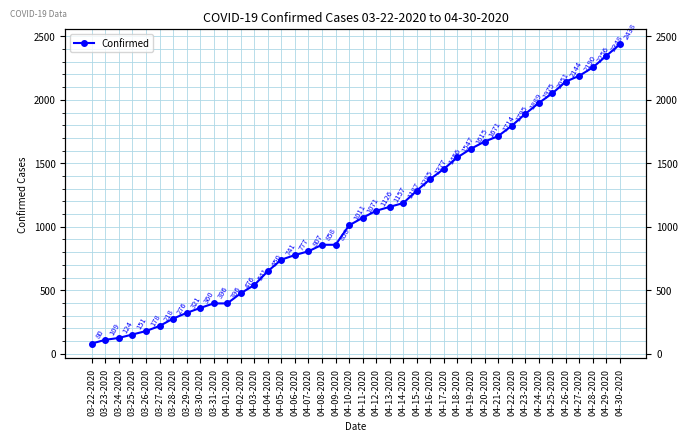

Which has a higher value, 03-29-2020 or 04-29-2020?

04-29-2020